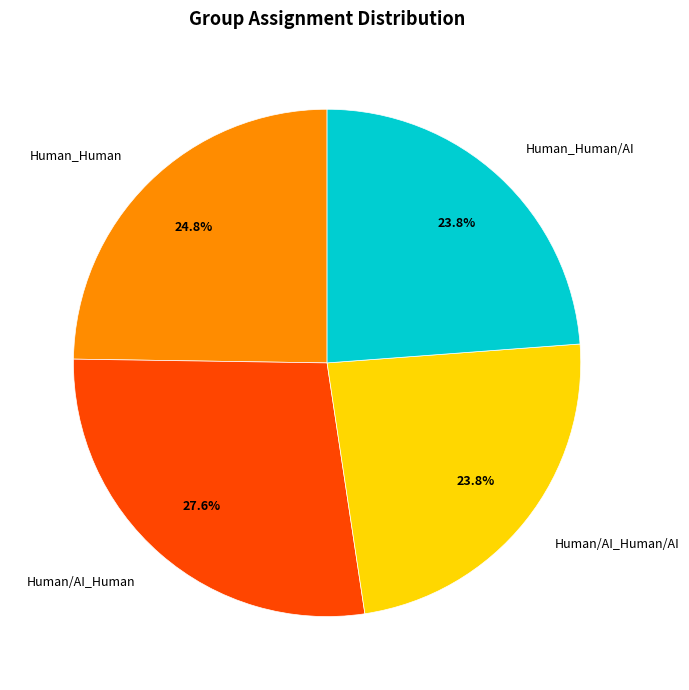

The Human/AI_Human/AI slice represents 24% of the pie. True or false?

True